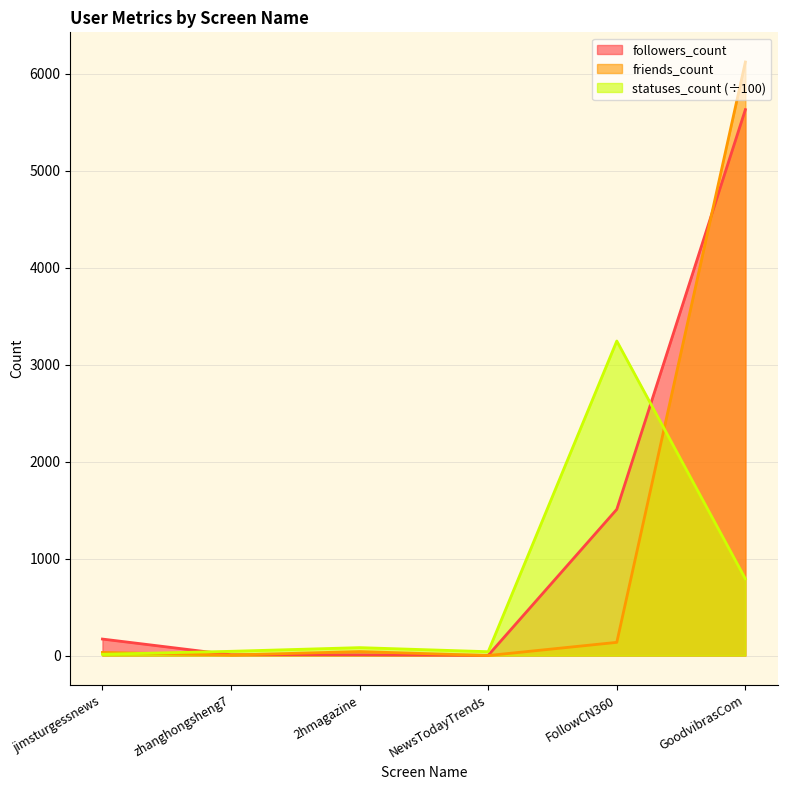

Reading right to left, what are all the values shown in this chart?

followers_count: 5631.0	1508.0	2.0	7.0	8.0	170.0
friends_count: 6122.0	136.0	0.0	41.0	5.0	32.0
statuses_count: 791.2	3244.2	39.5	81.7	43.7	12.9